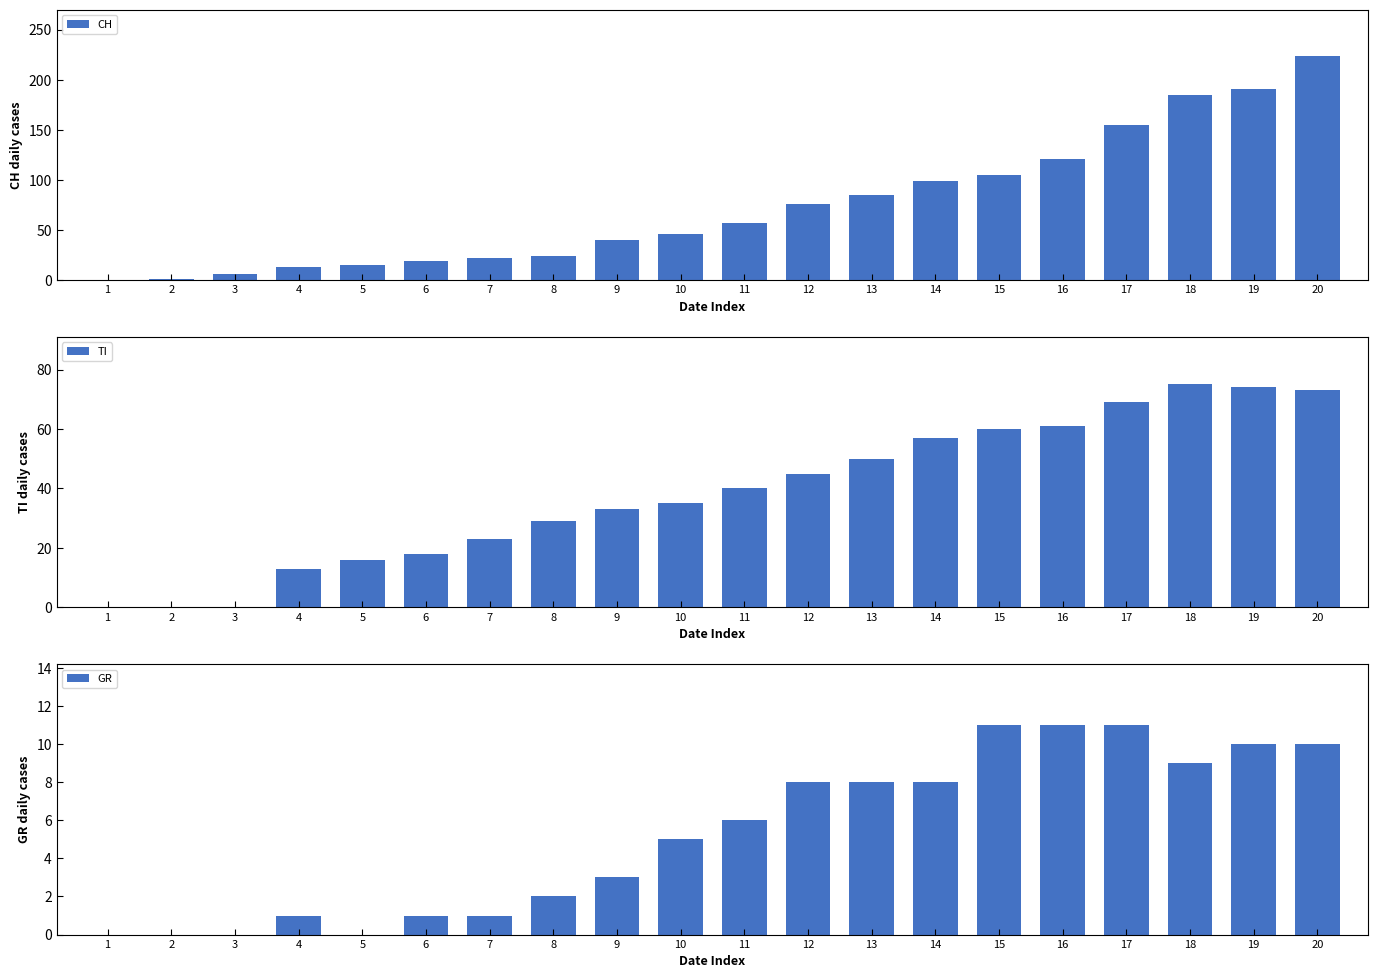

How many values in CH are above zero?

19